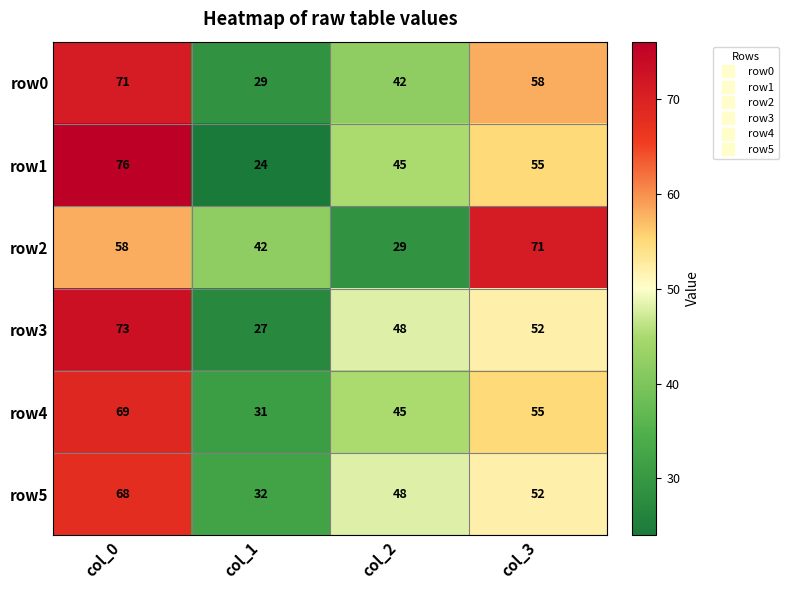

The row4 series shows 89 at col_3. True or false?

False